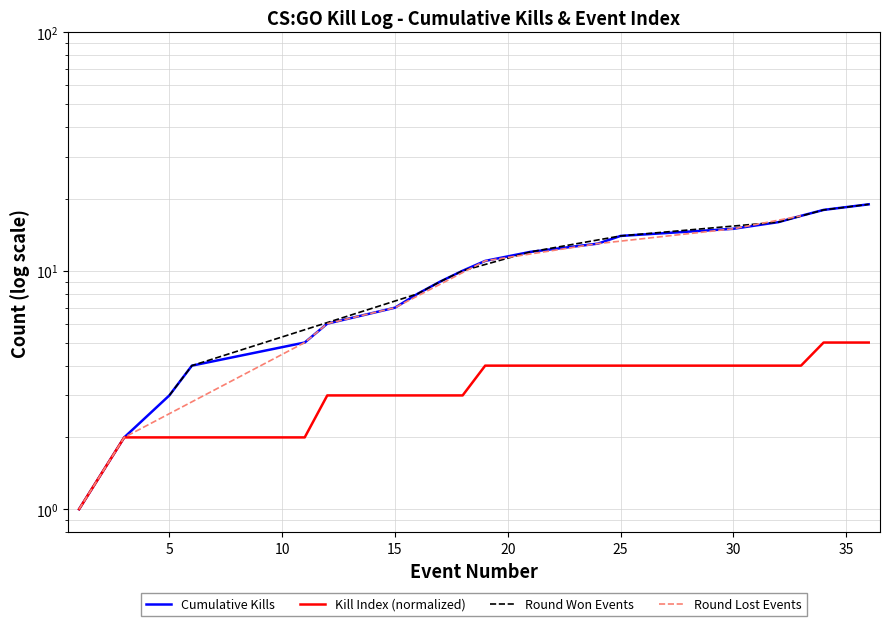

Which series has the largest range (max minus min)?

Cumulative Kills